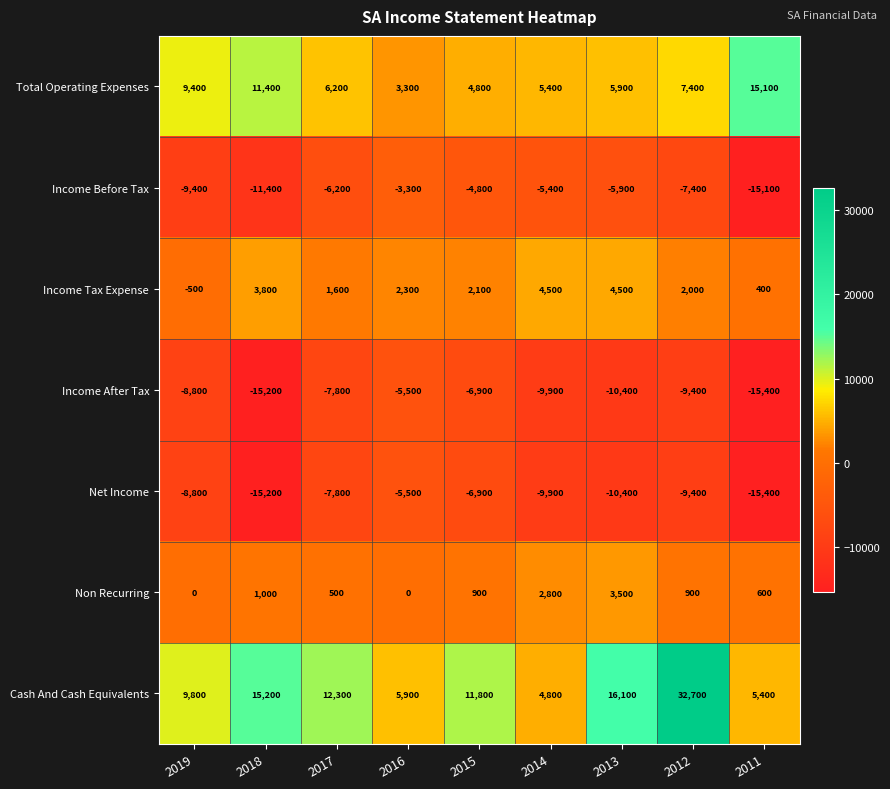

What is the sum of the Income Before Tax values at 2016 and 2018?

-14700